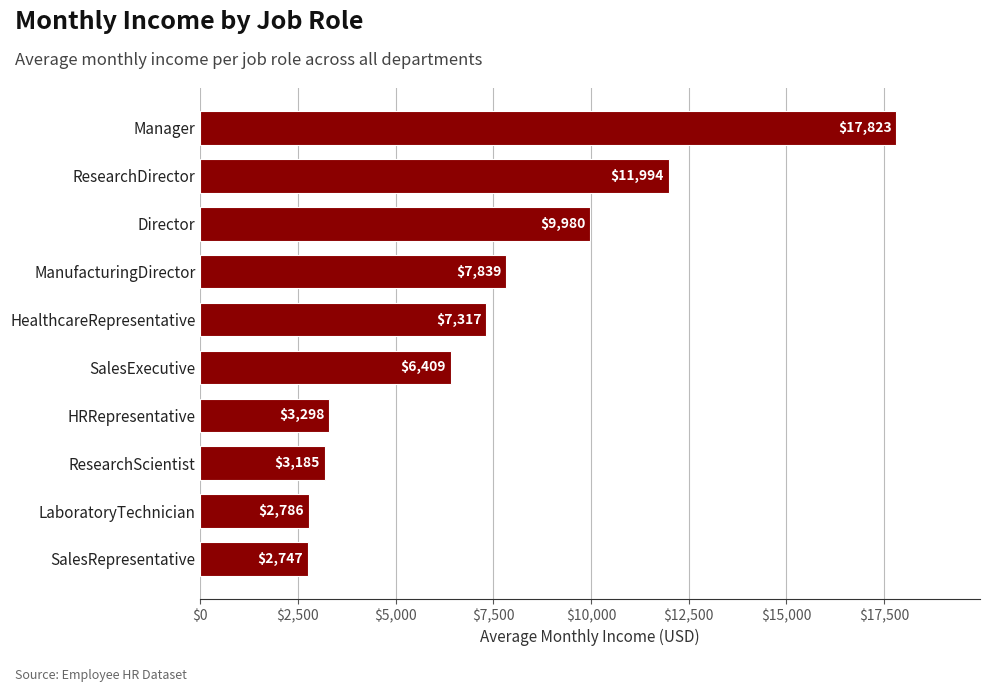

List the labels in order of value, smallest first.

SalesRepresentative, LaboratoryTechnician, ResearchScientist, HRRepresentative, SalesExecutive, HealthcareRepresentative, ManufacturingDirector, Director, ResearchDirector, Manager